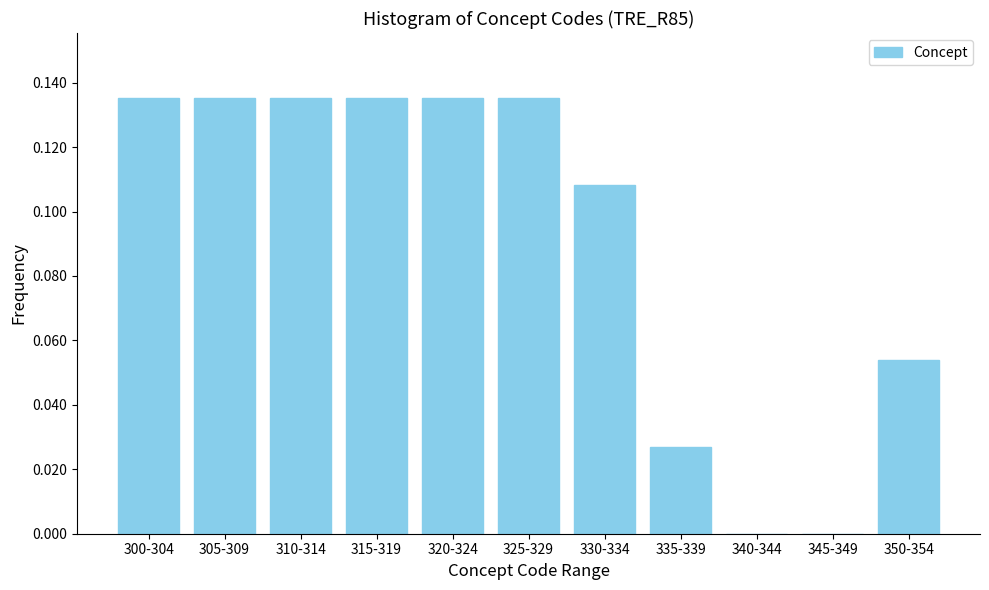

What is the sum of all values?

1.0